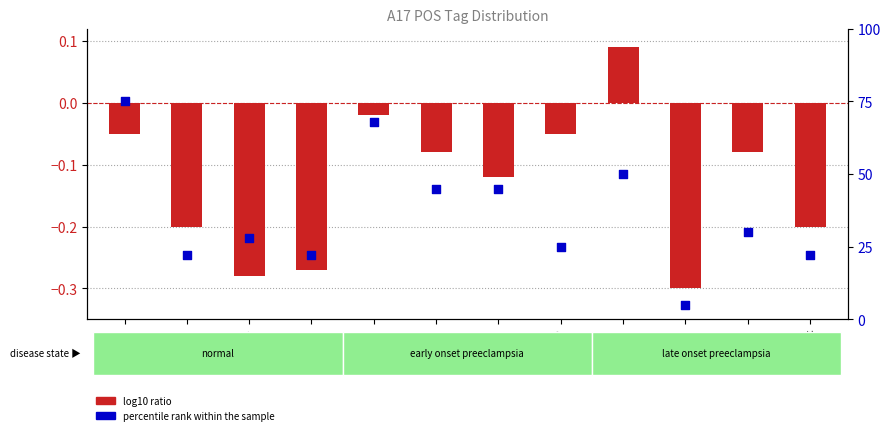

Which series contains the highest Y value?

percentile rank within the sample